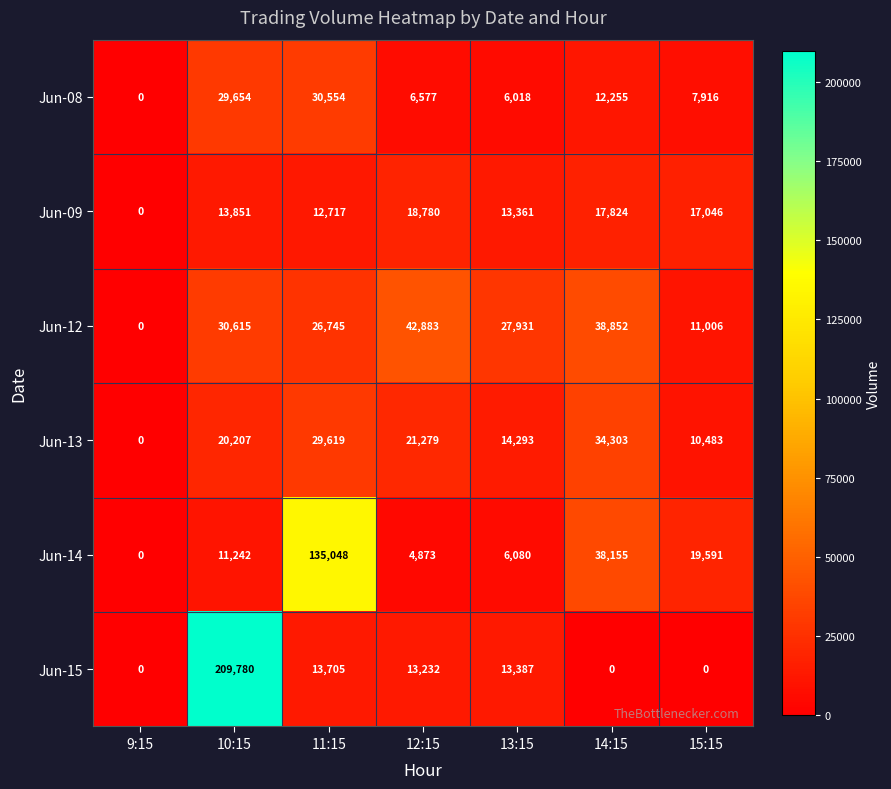

What is the difference between the second highest and minimum values in the Jun-09 series?

17824